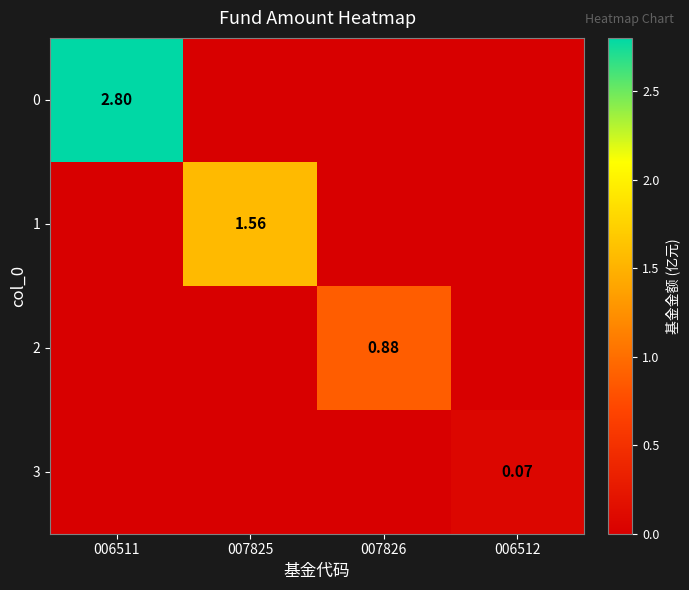

Is the value of 0 at 006511 greater than the value of 3 at 006512?

Yes